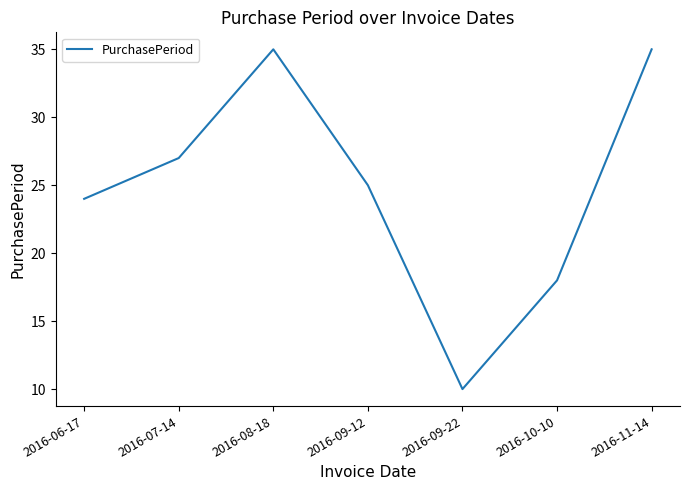

The chart shows a value of 10 at 2016-10-10. True or false?

False